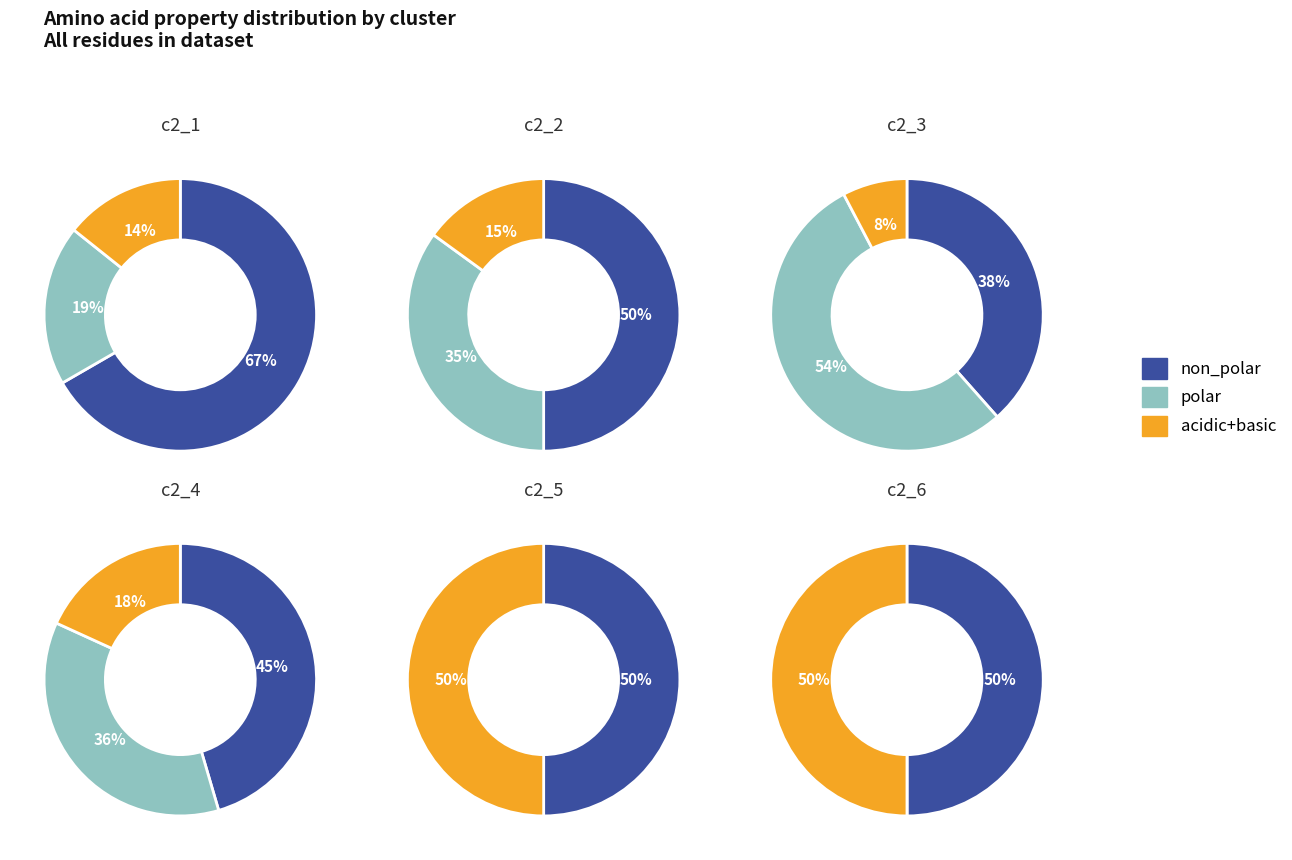

Is it true that c2_2 is 11% of the pie?

False